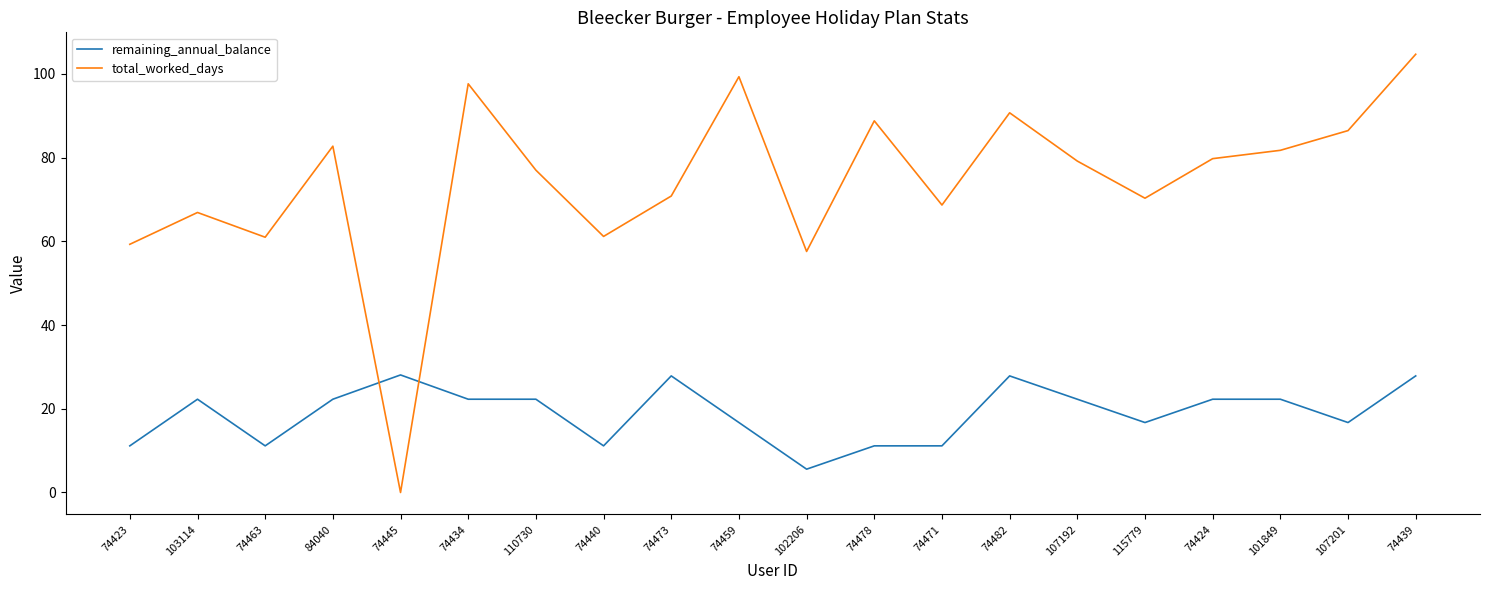

At how many categories does at least one series exceed 32?

19